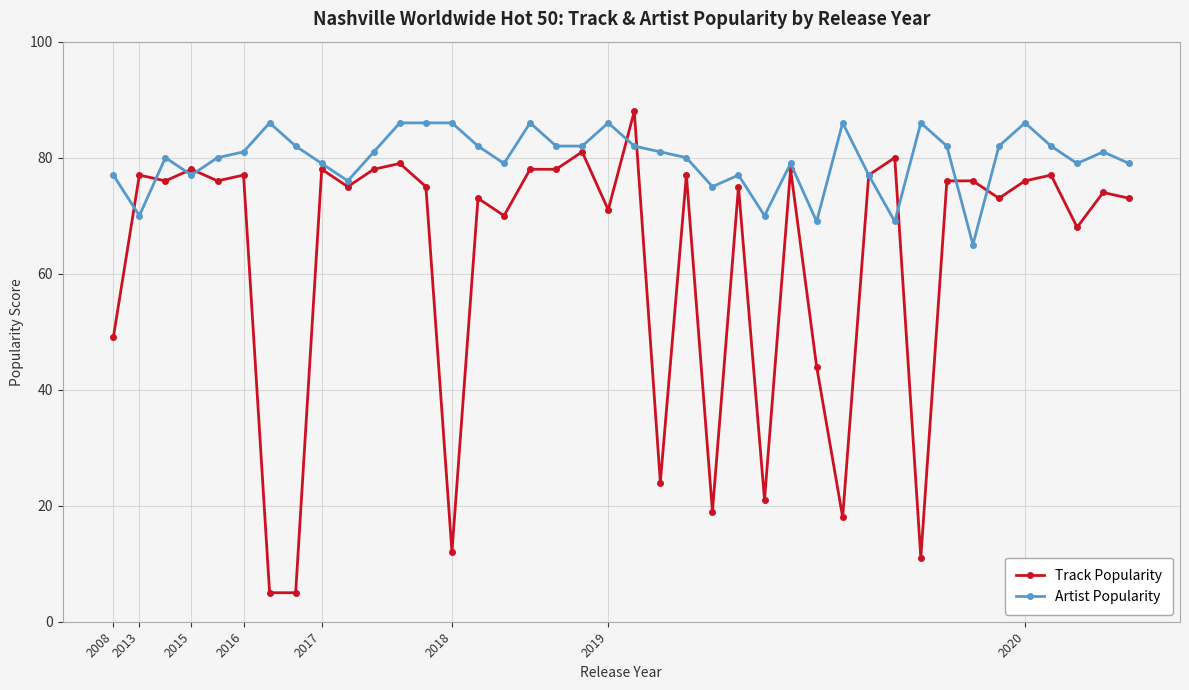

Which series has the largest range (max minus min)?

Track Popularity